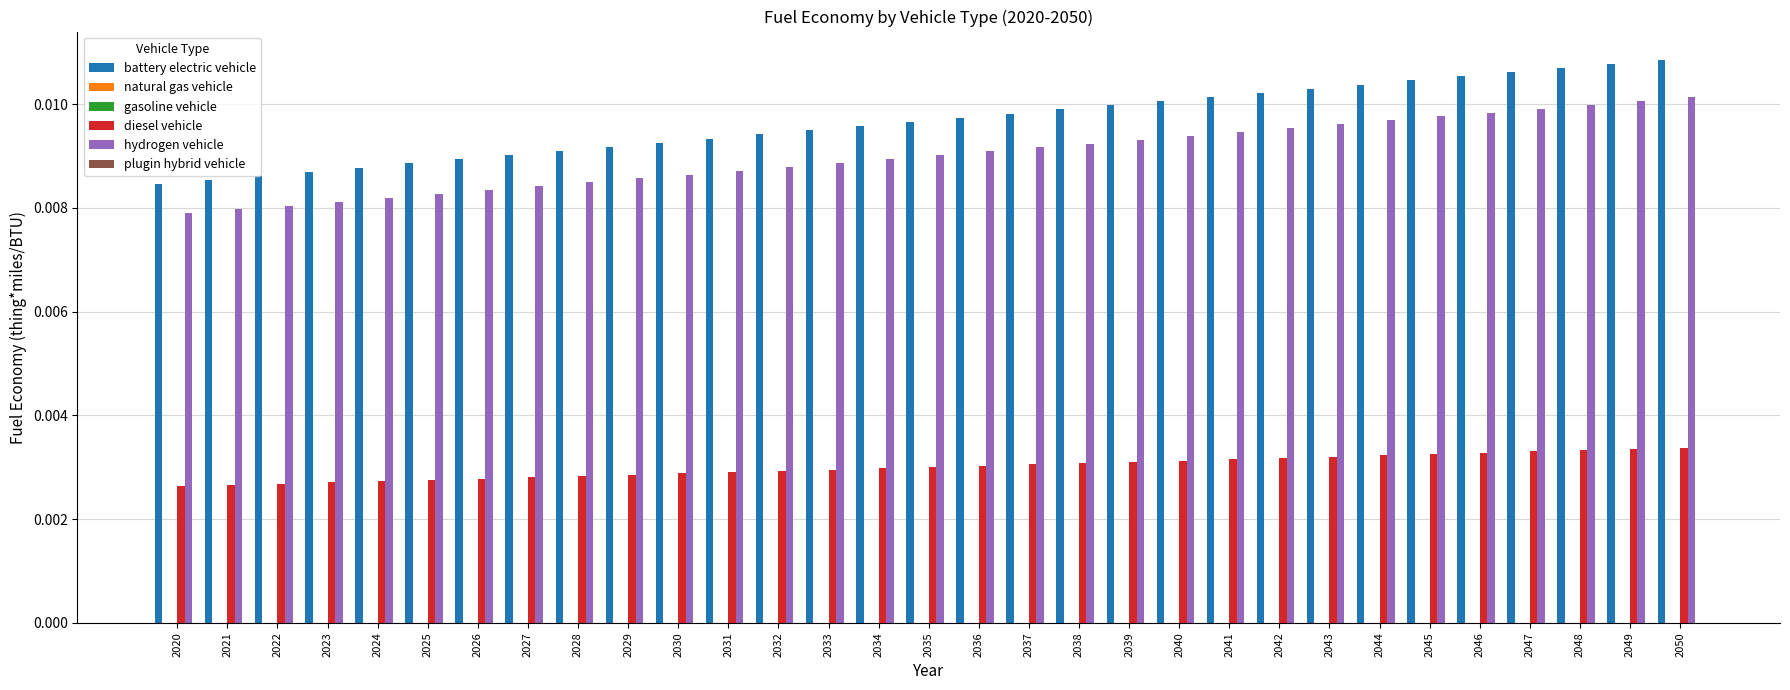

Between 2043 and 2023, which is larger?

2043